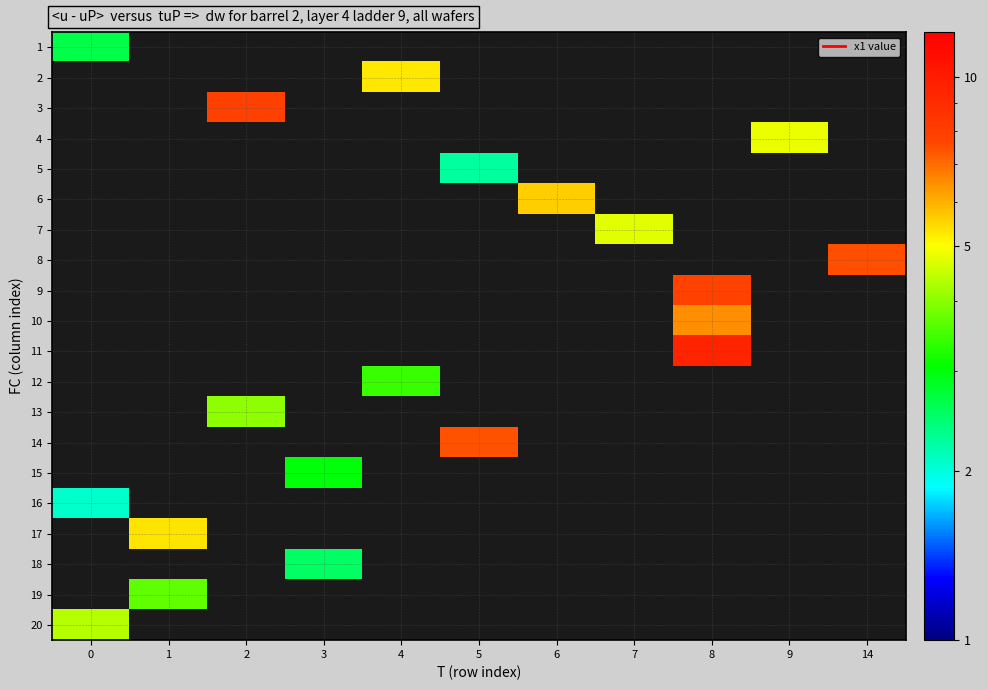

Count the number of data series in this chart.

20